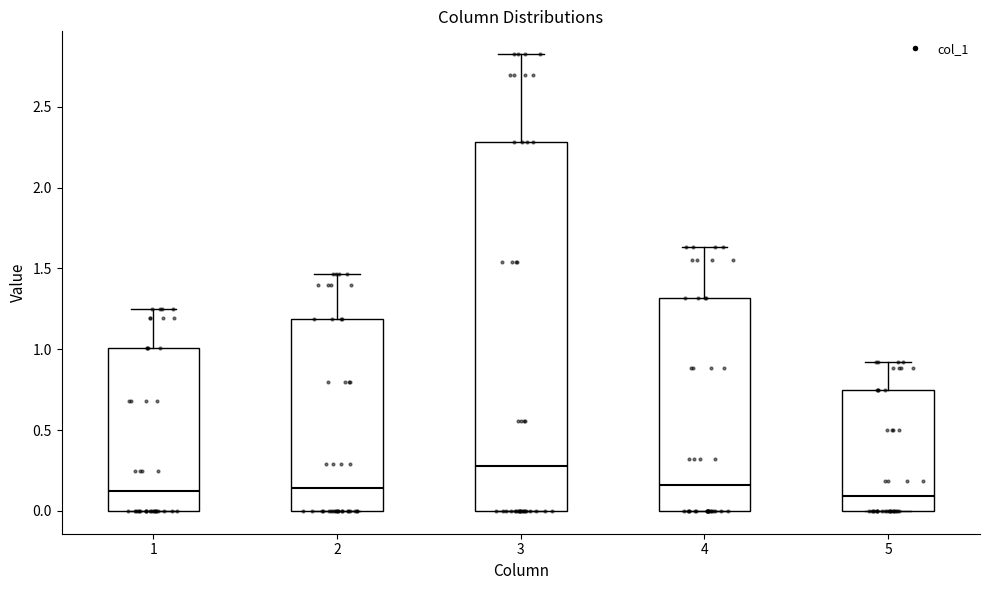

Comparing the boxes themselves (not the whiskers), which one is the tallest?

3